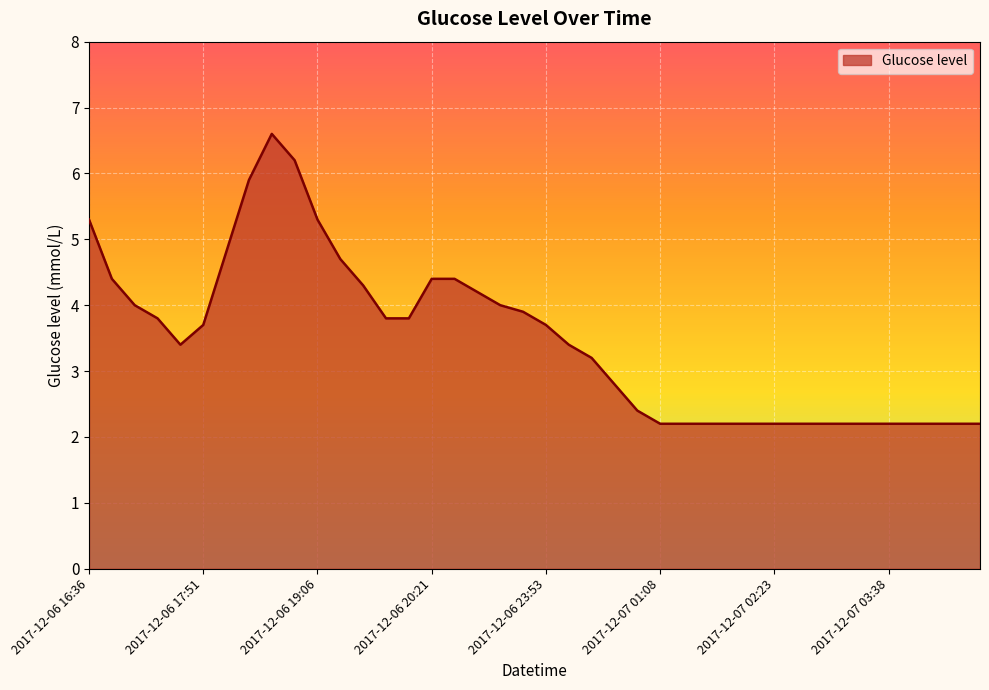

What is the average value?

3.5